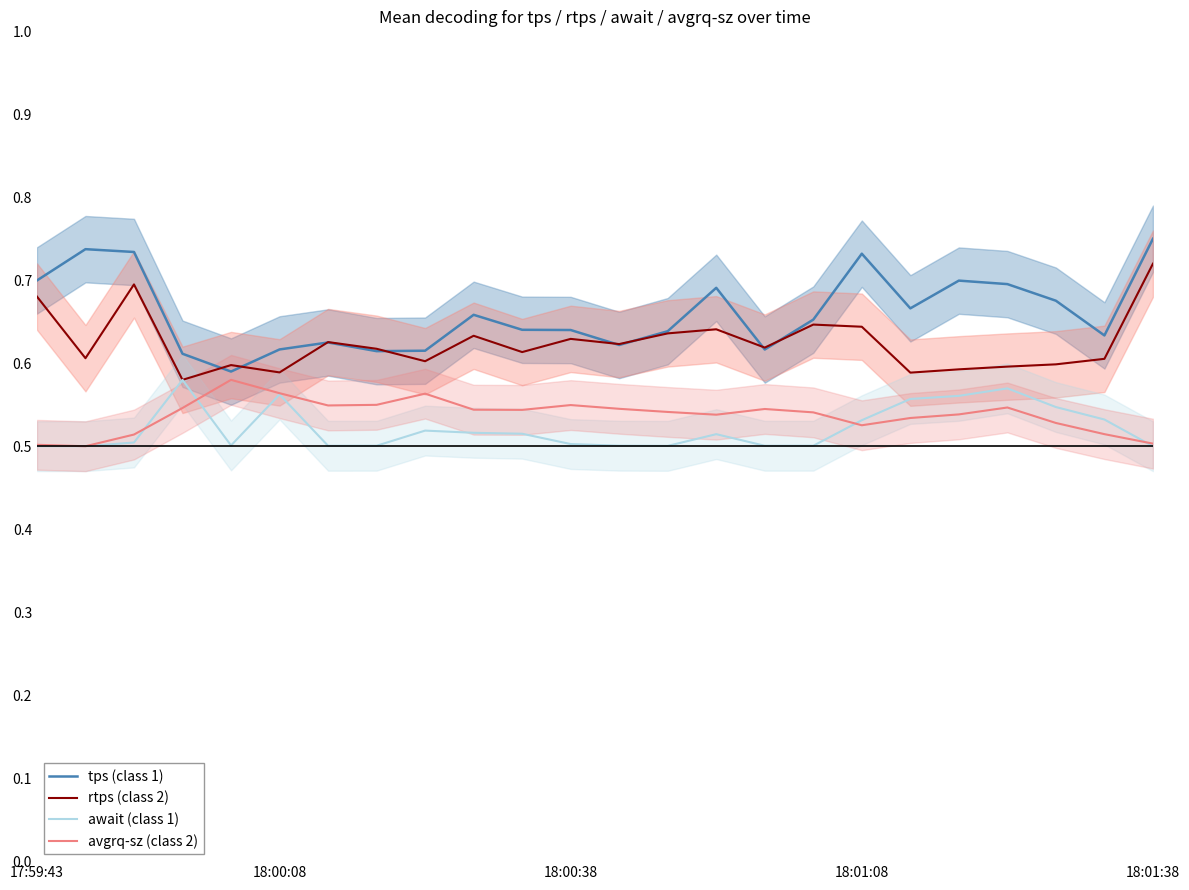

True or false: await (class 1) and tps (class 1) cross at least once.

False